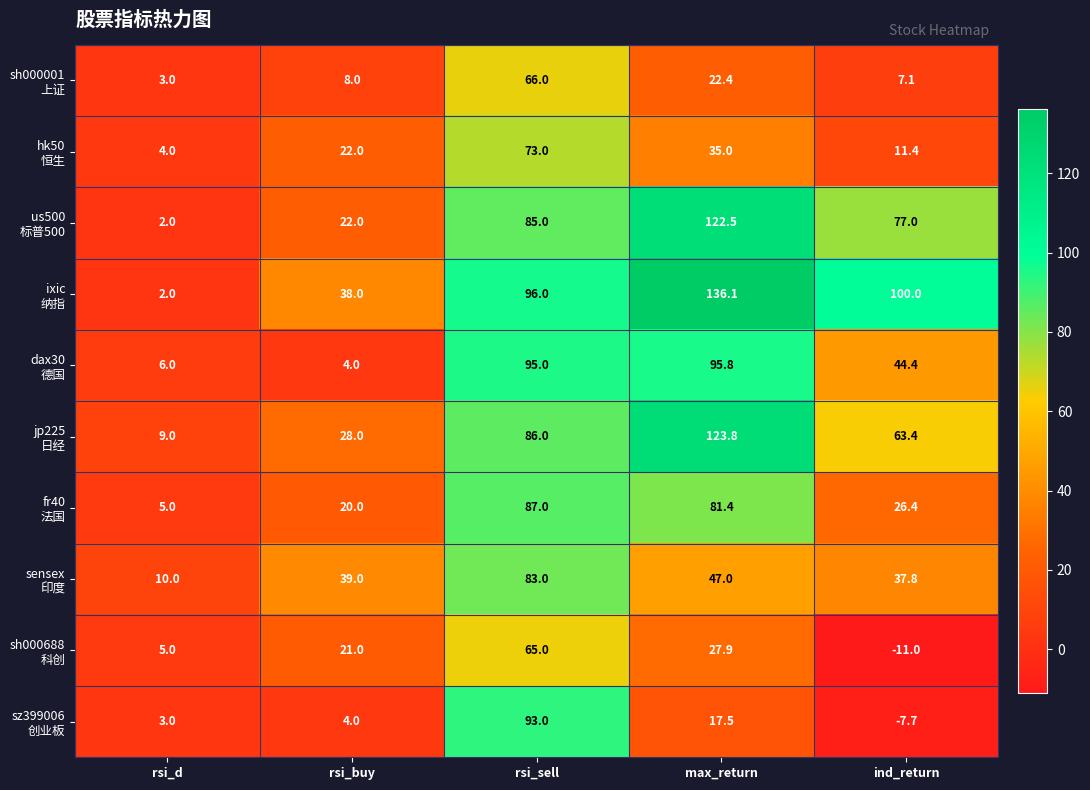

What is the difference between the highest and lowest values at rsi_sell?

31.0